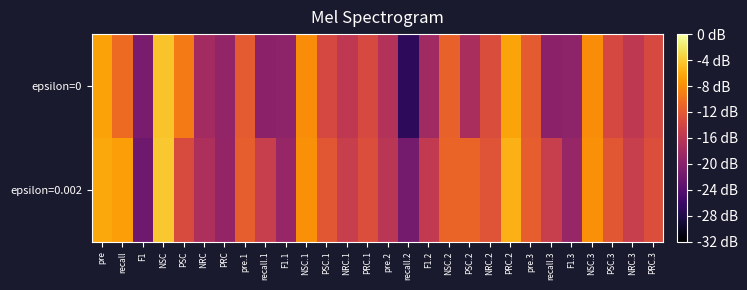

Rank the series by their maximum value, from highest to lowest.

epsilon=0.002, epsilon=0